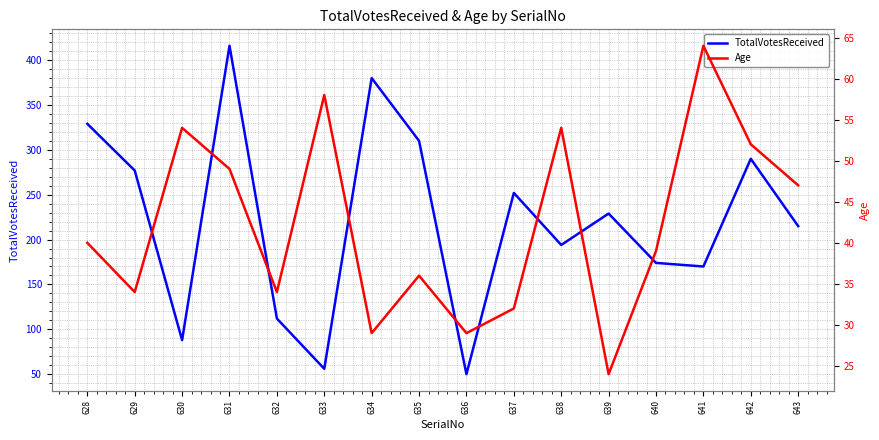

At which category does Age reach its first local valley?

629